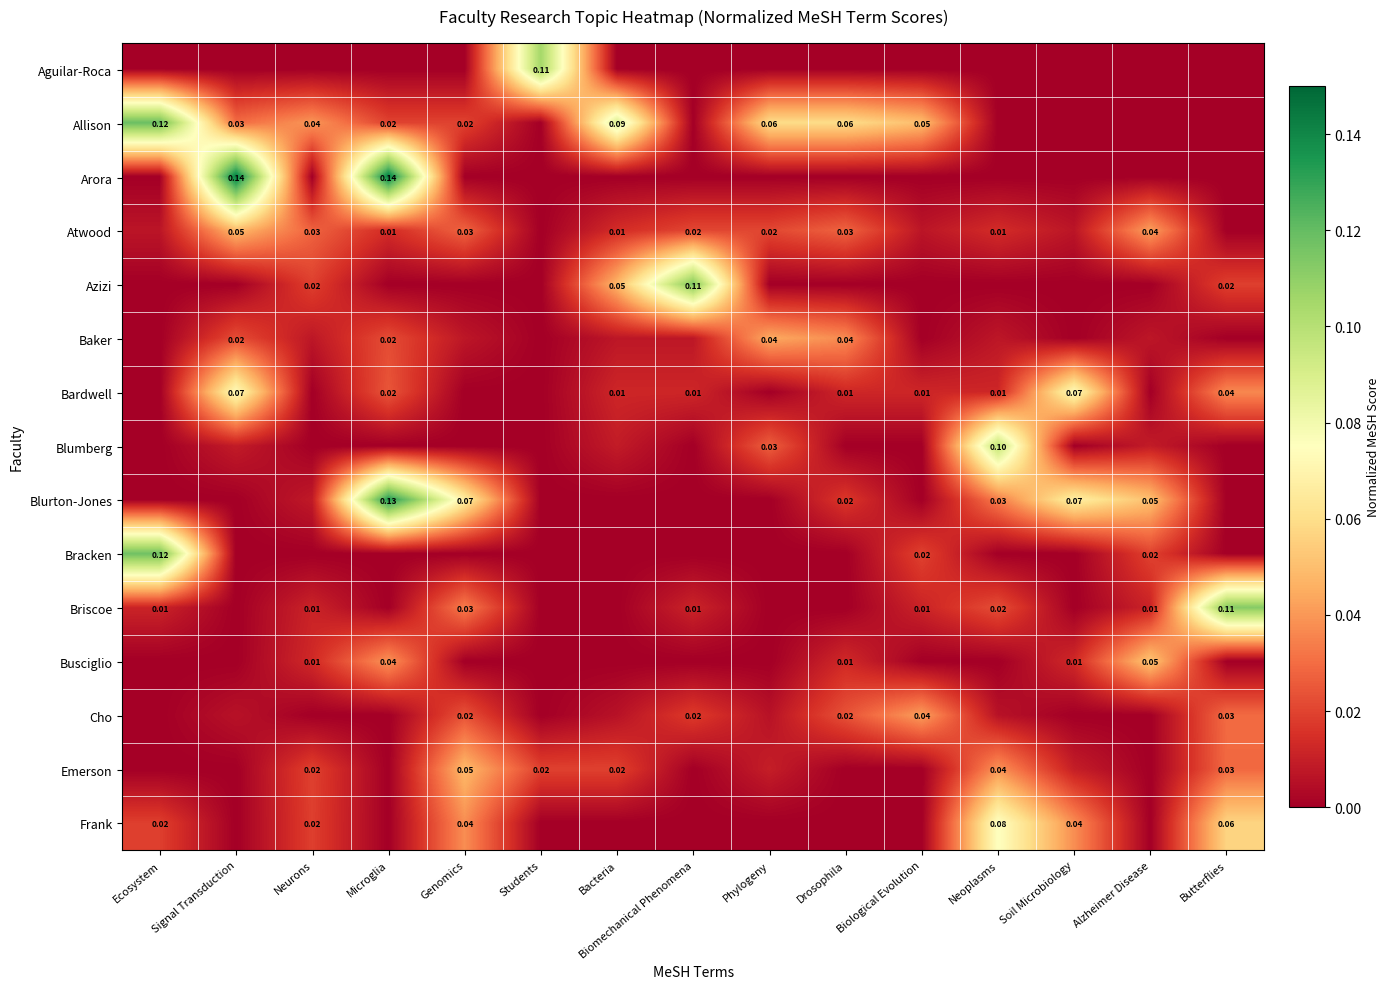

Rank the categories by Briscoe value from lowest to highest.

Signal Transduction, Microglia, Students, Bacteria, Phylogeny, Drosophila, Soil Microbiology, Ecosystem, Neurons, Biomechanical Phenomena, Biological Evolution, Alzheimer Disease, Neoplasms, Genomics, Butterflies